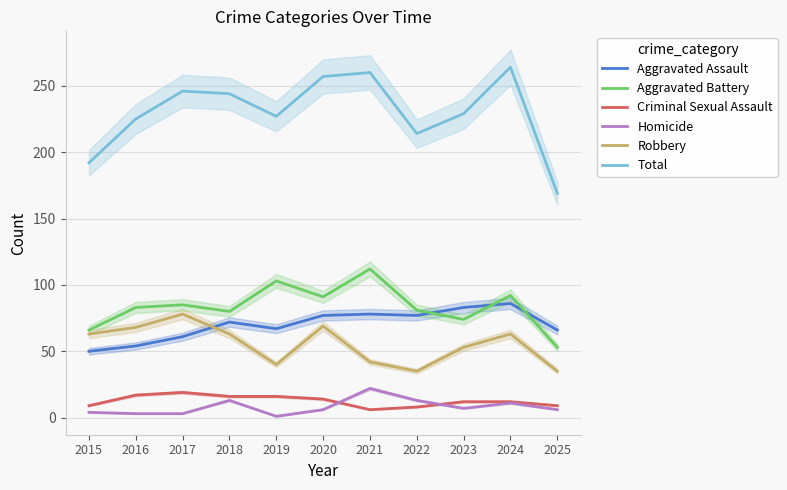

Is it true that Robbery equals 19 at 2022?

False